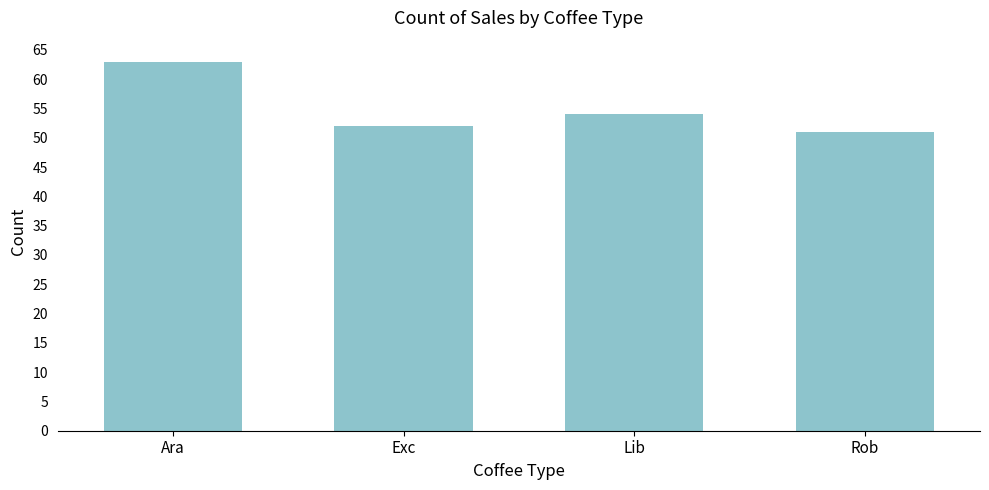

Reading left to right, what are all the values shown in this chart?

Ara=63	Exc=52	Lib=54	Rob=51